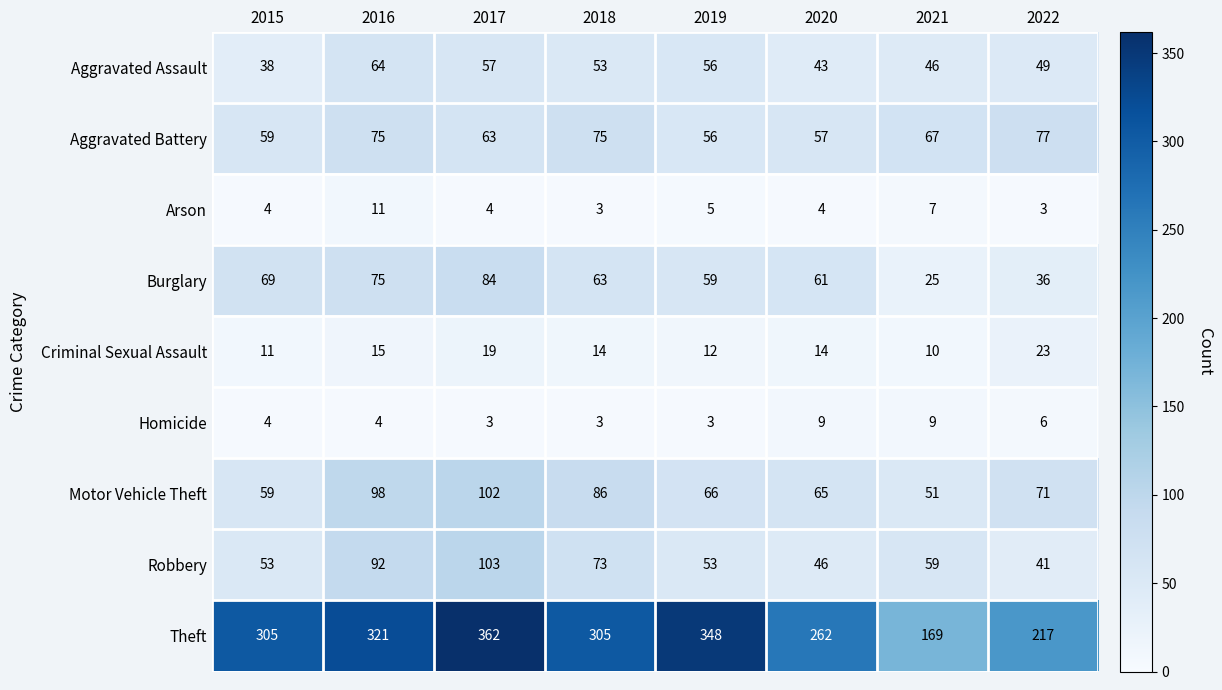

What is the approximate value of Burglary at 2016?

75